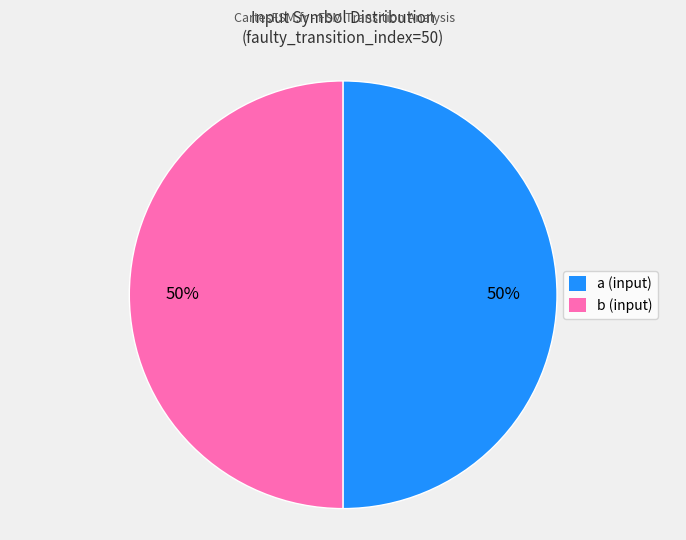

What is the ratio of the value at a to the value at b?

1.0